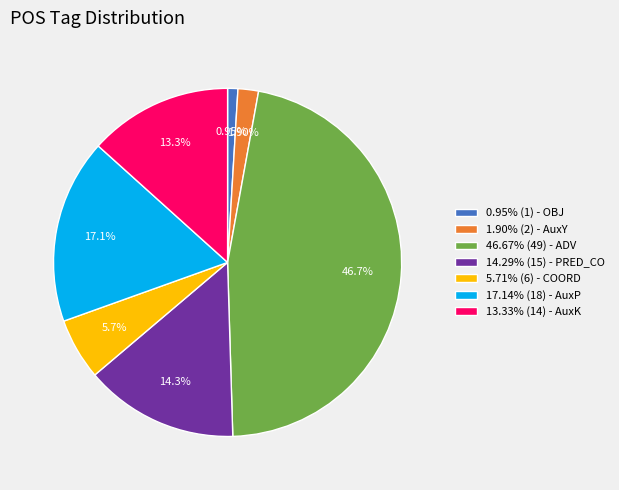

Do 46.67% (49) - ADV and 0.95% (1) - OBJ together represent more than half of the pie?

No